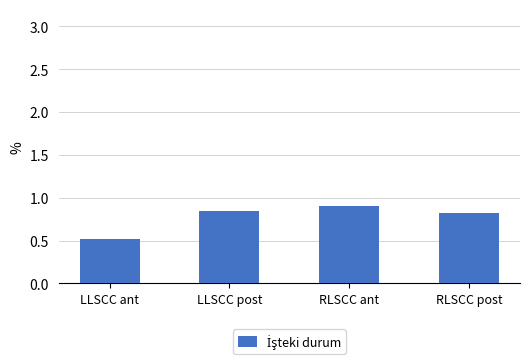

What is the greatest value displayed?

0.9